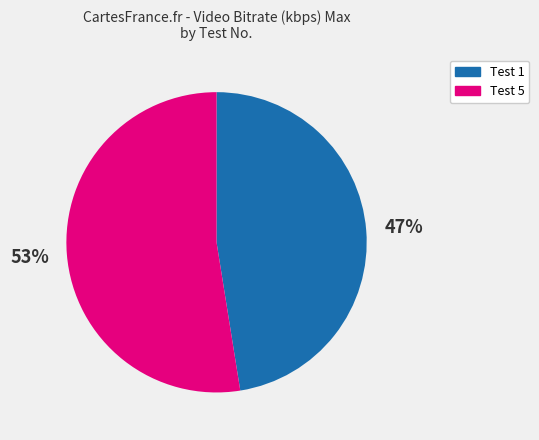

Which has a higher value, Test 1 or Test 5?

Test 5